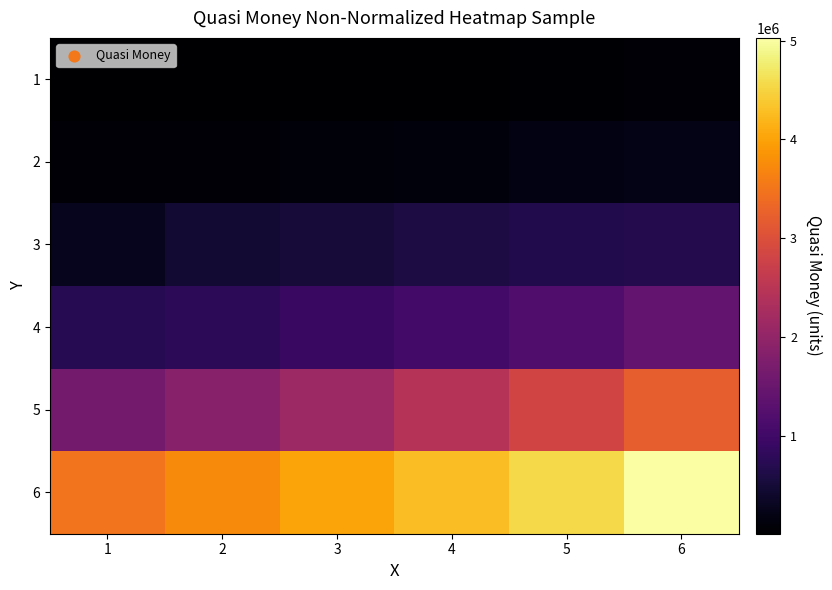

Which series has the largest total across all categories?

6